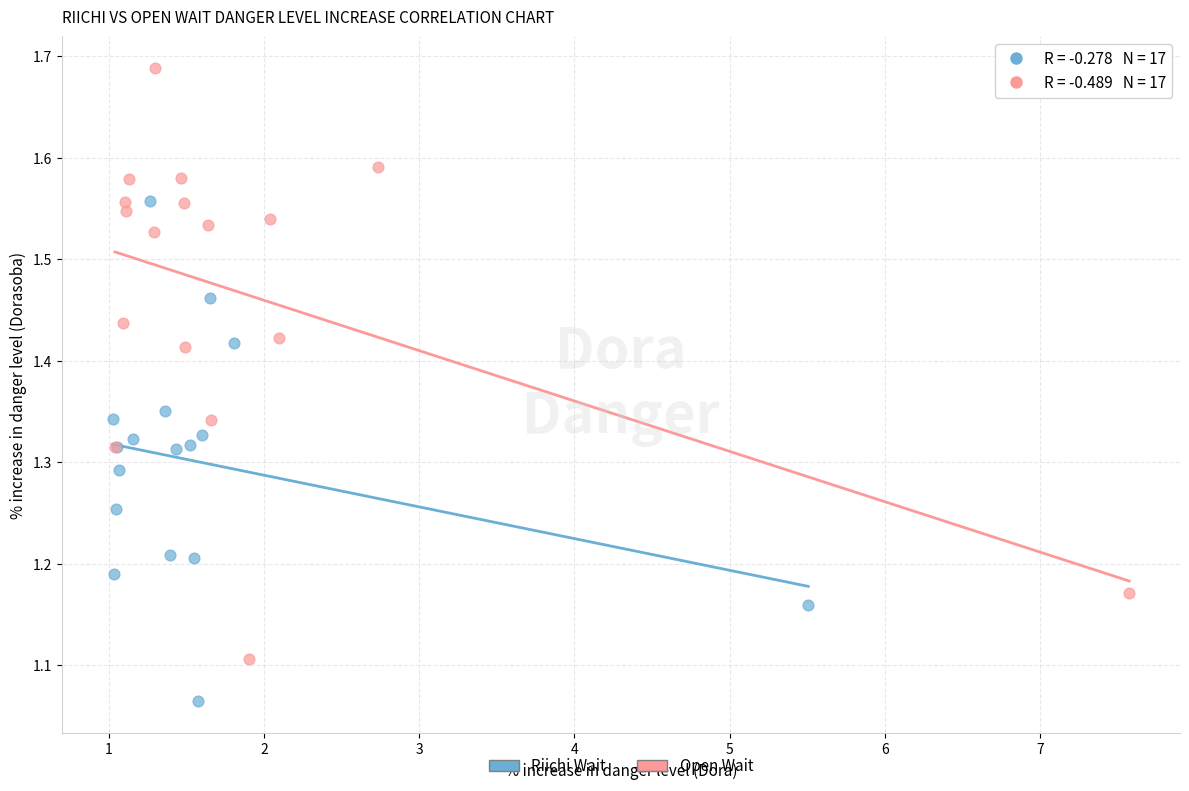

Which series contains the lowest Y value?

Riichi Wait